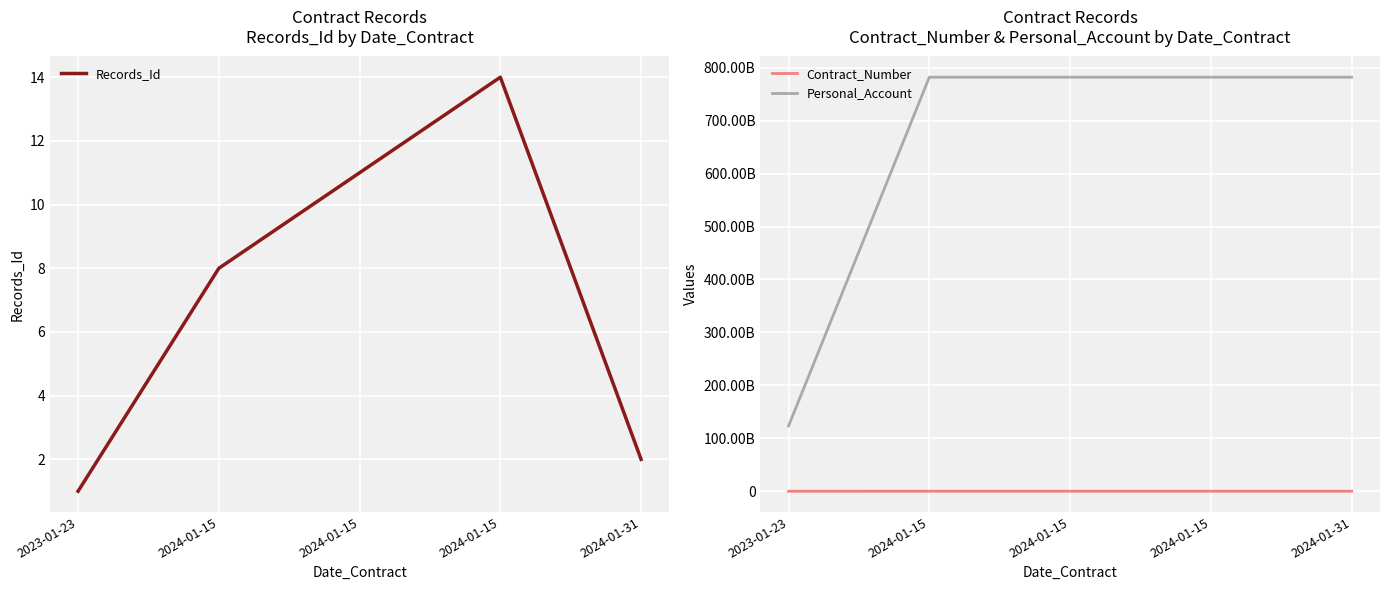

What is the difference between the maximum and minimum values in the Records_Id series?

13